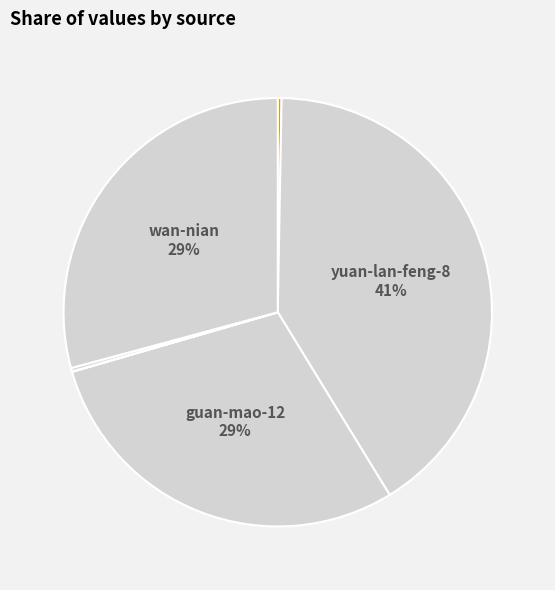

Count the number of slices in the pie.

7